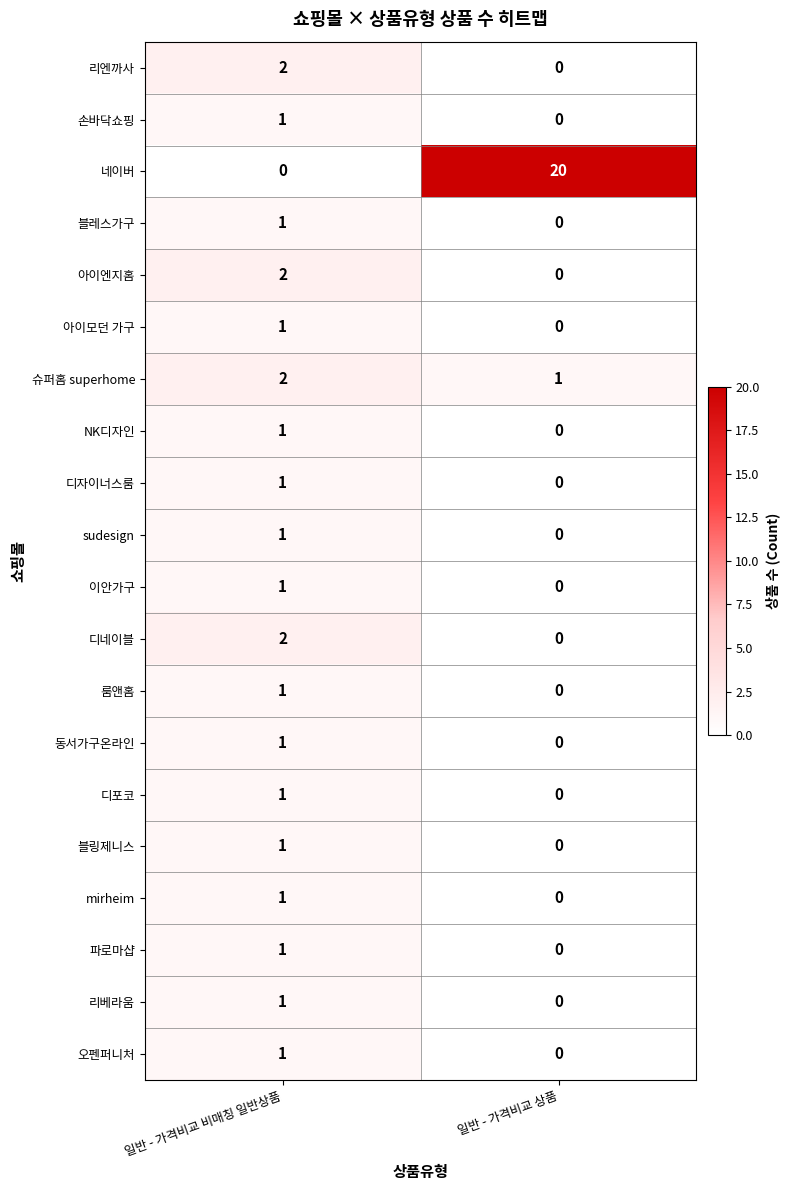

At which label is 아이모던 가구 closest to 0?

일반 - 가격비교 상품